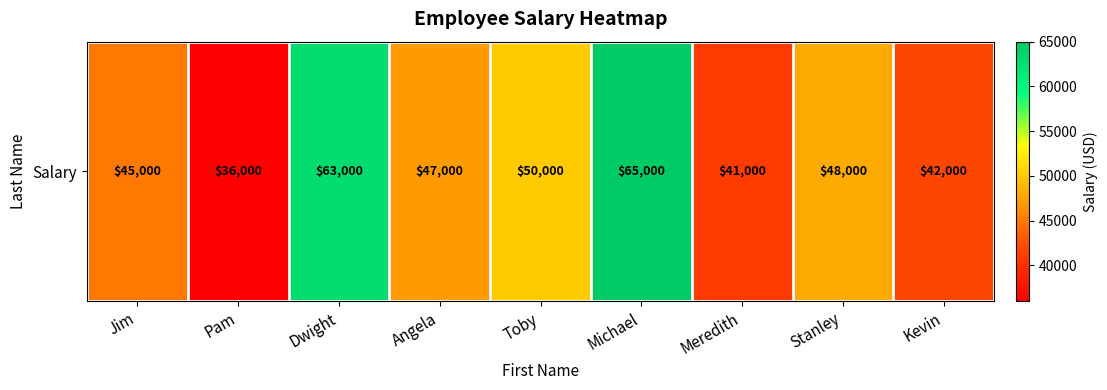

Rank the categories by value from lowest to highest.

Pam, Meredith, Kevin, Jim, Angela, Stanley, Toby, Dwight, Michael